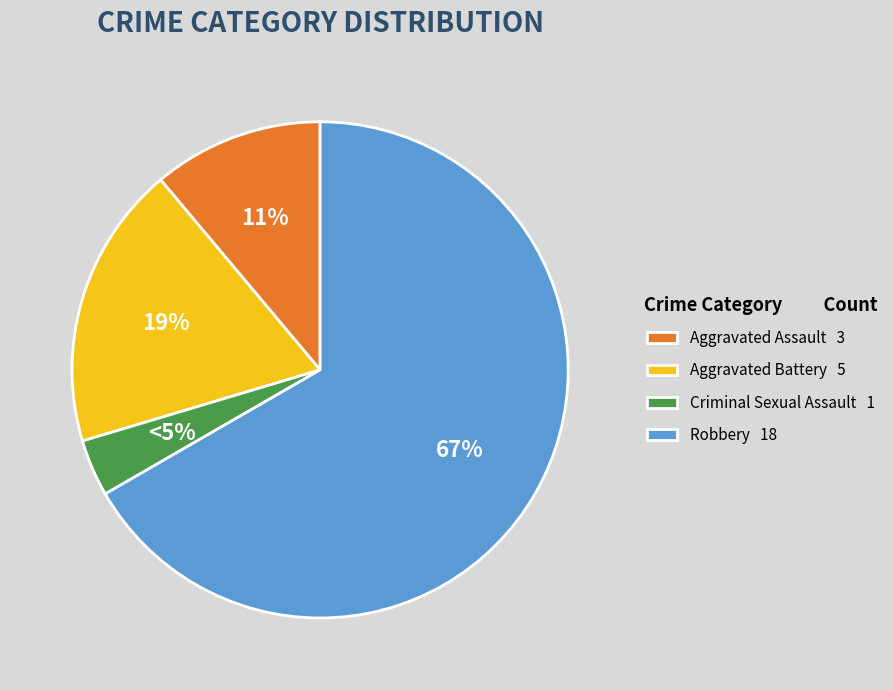

Which slice is the smallest?

Criminal Sexual Assault